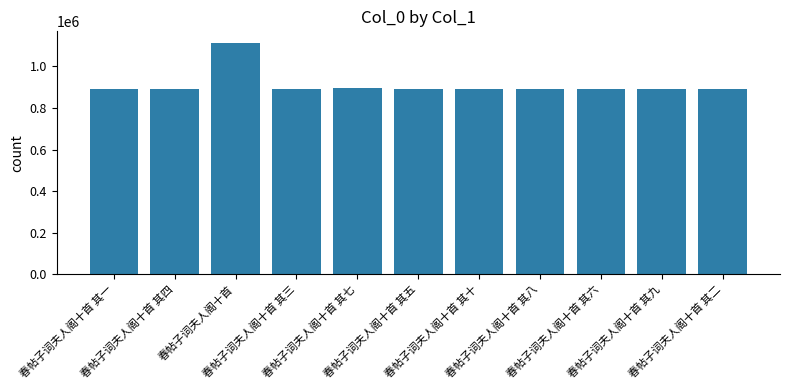

Is it true that the value at 春帖子词夫人阁十首 其十 is 892000?

True